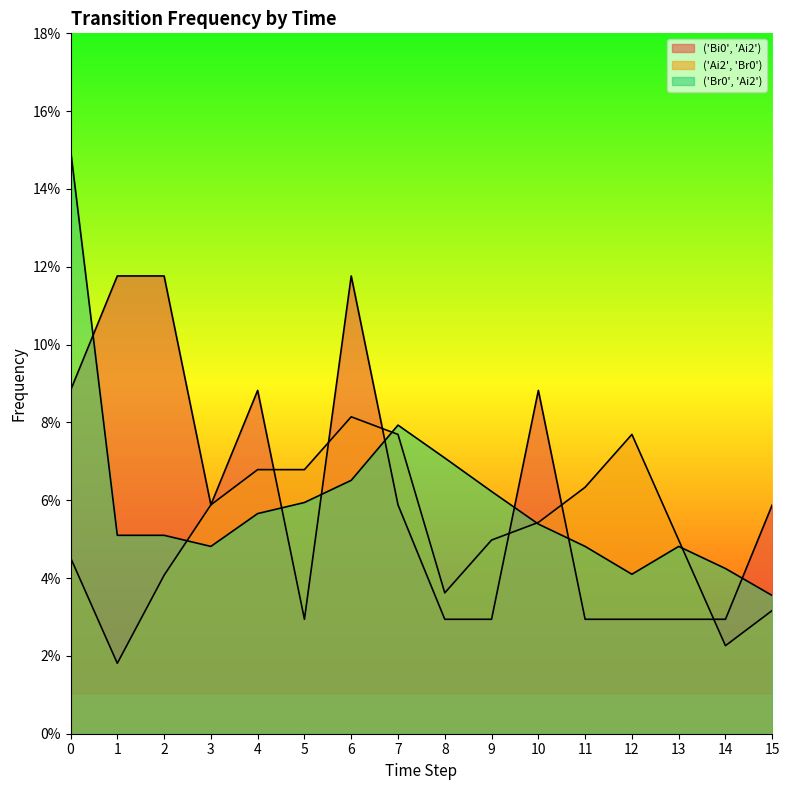

Which series ends up on top after the final intersection of ('Br0', 'Ai2') and ('Ai2', 'Br0')?

('Br0', 'Ai2')